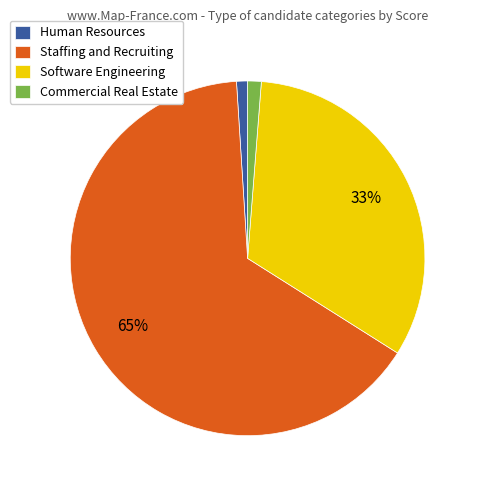

What is the largest slice in the pie chart?

Staffing and Recruiting